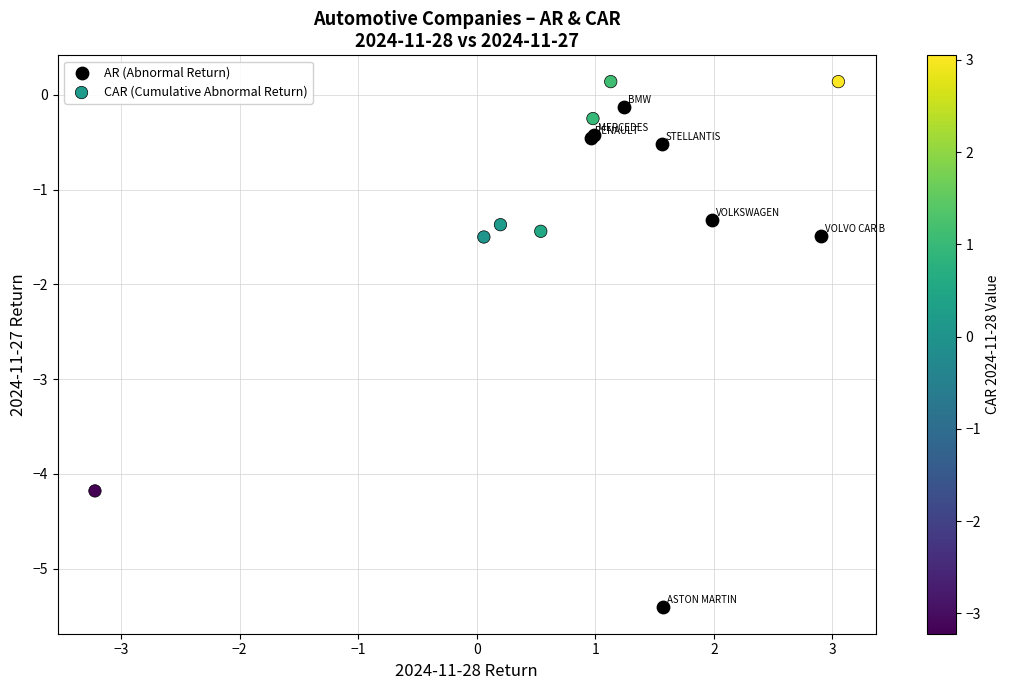

Which series contains the lowest Y value?

AR (Abnormal Return)